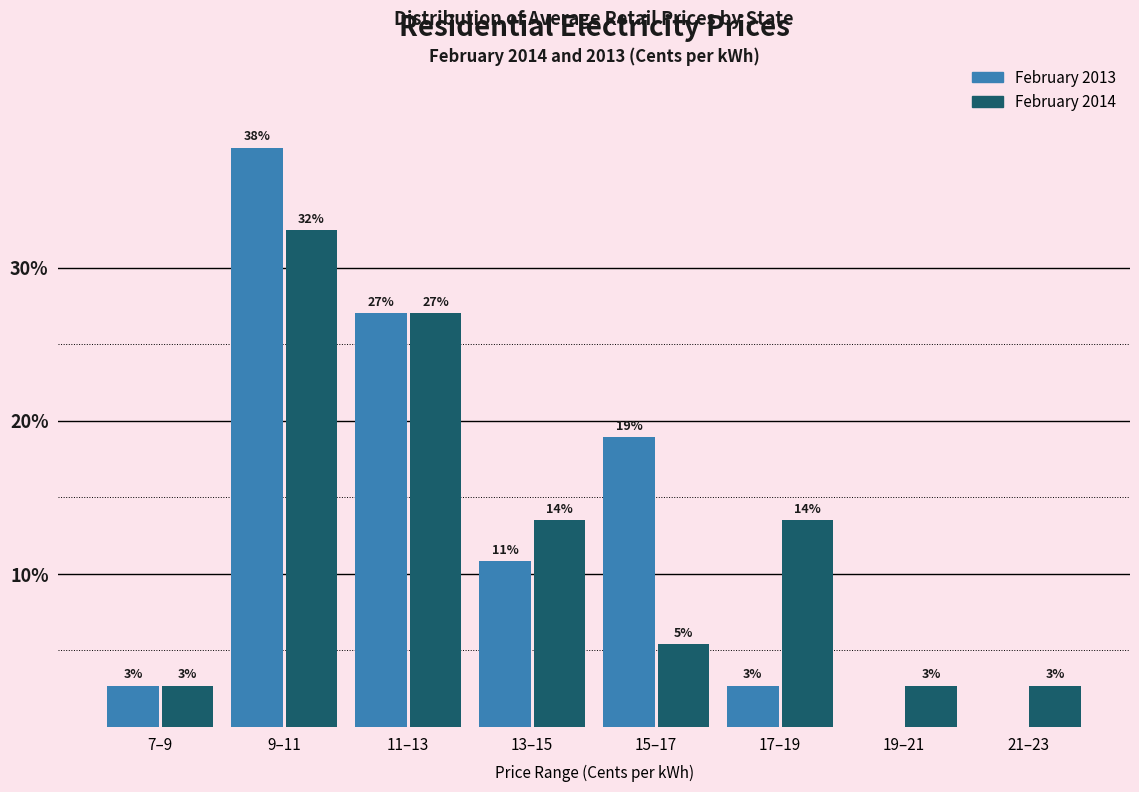

How many groups of bars are there?

8